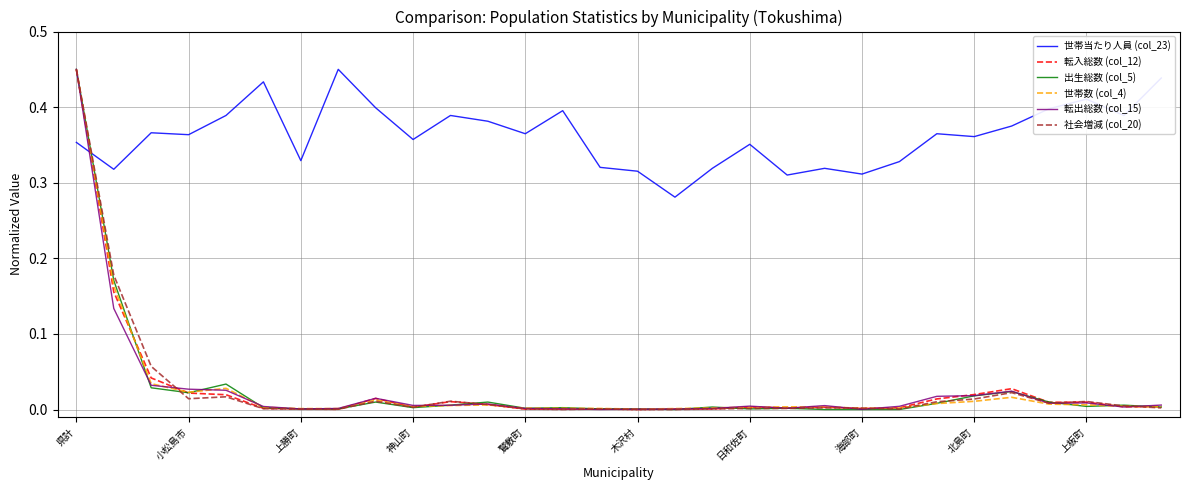

Which series has the largest total across all categories?

世帯当たり人員 (col_23)